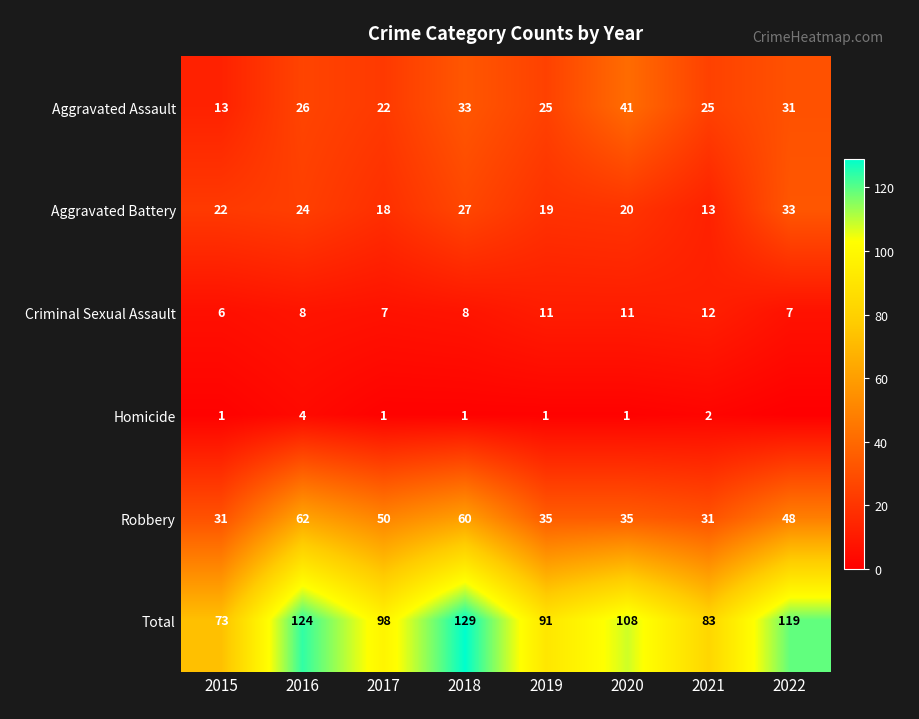

Which label corresponds to the largest value in the chart?

2018